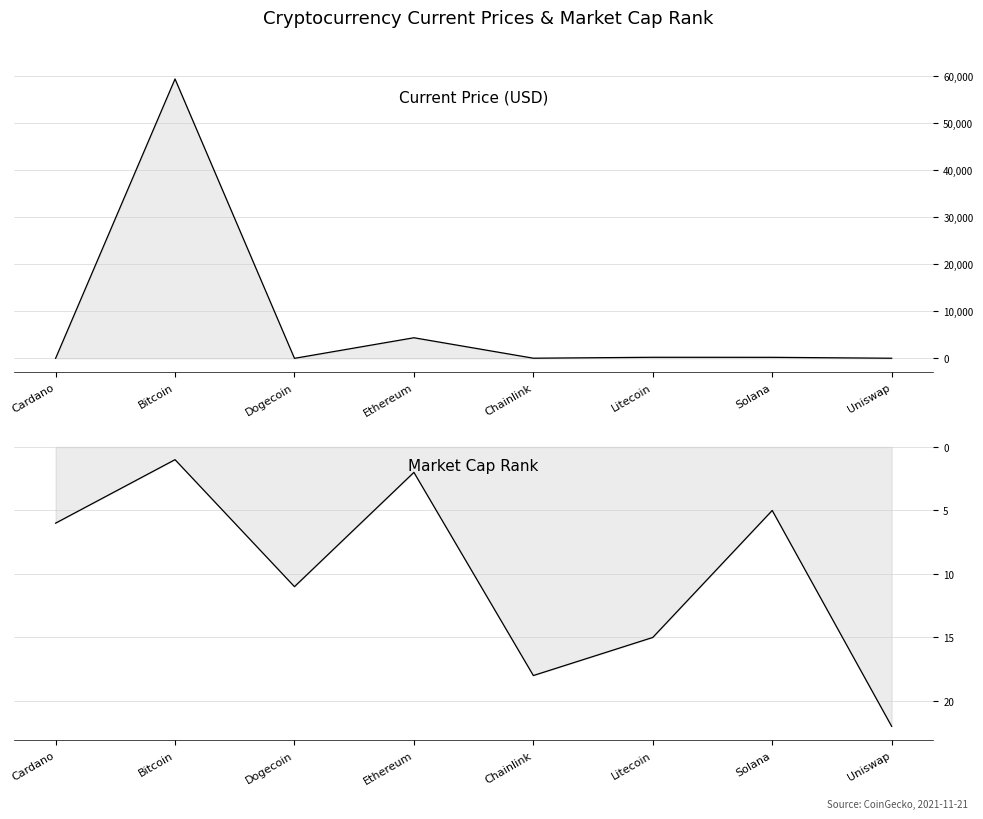

What are all the series names shown in the legend?

current_price, market_cap_rank